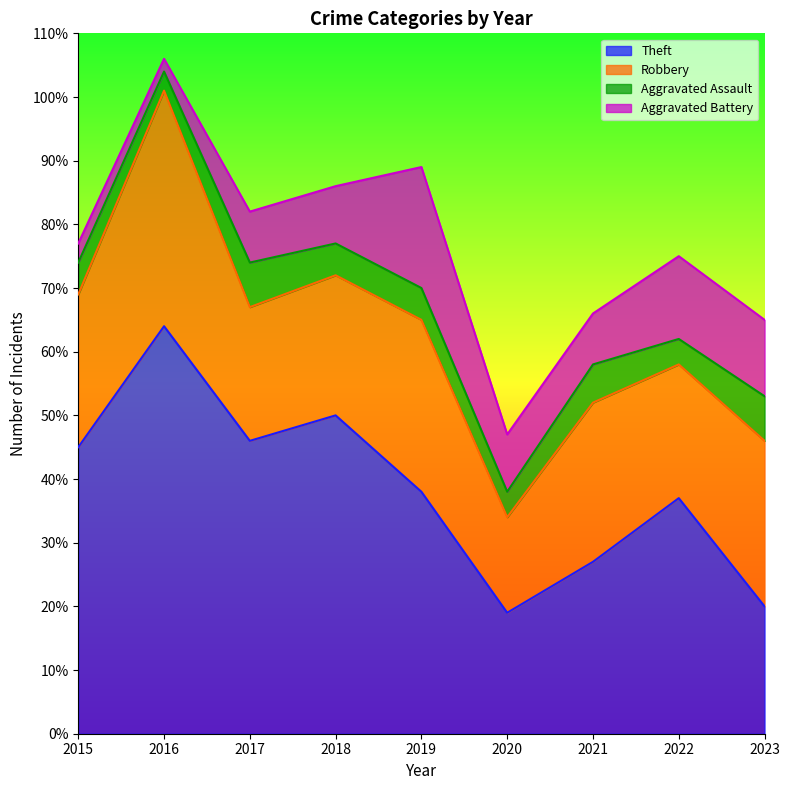

What is the total value across all series at 2017?

82